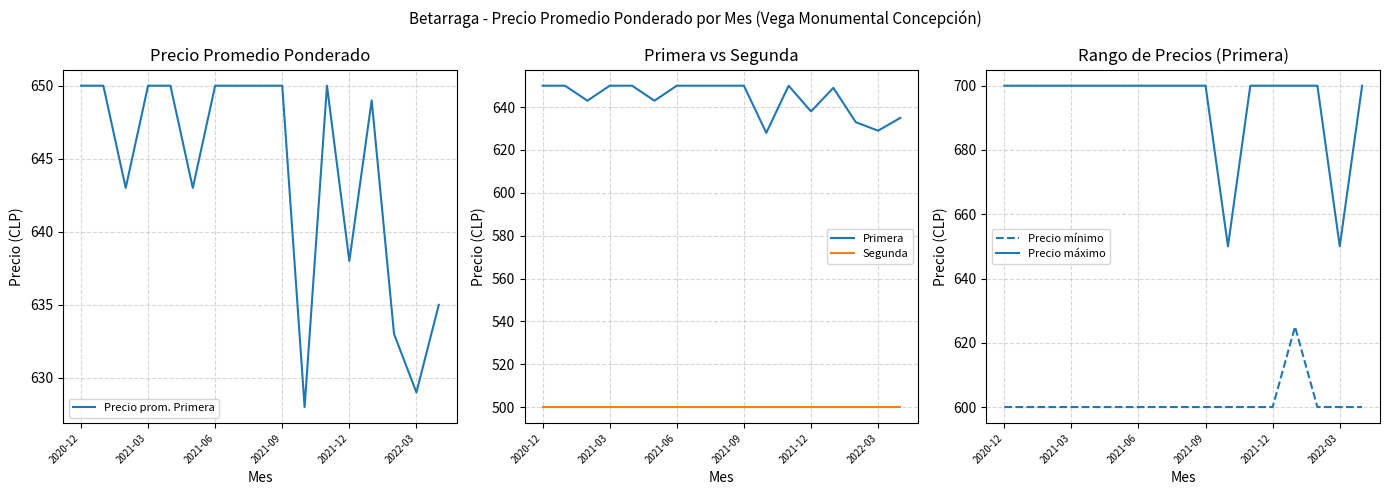

What is the lowest value of the Precio prom. Primera series?

628